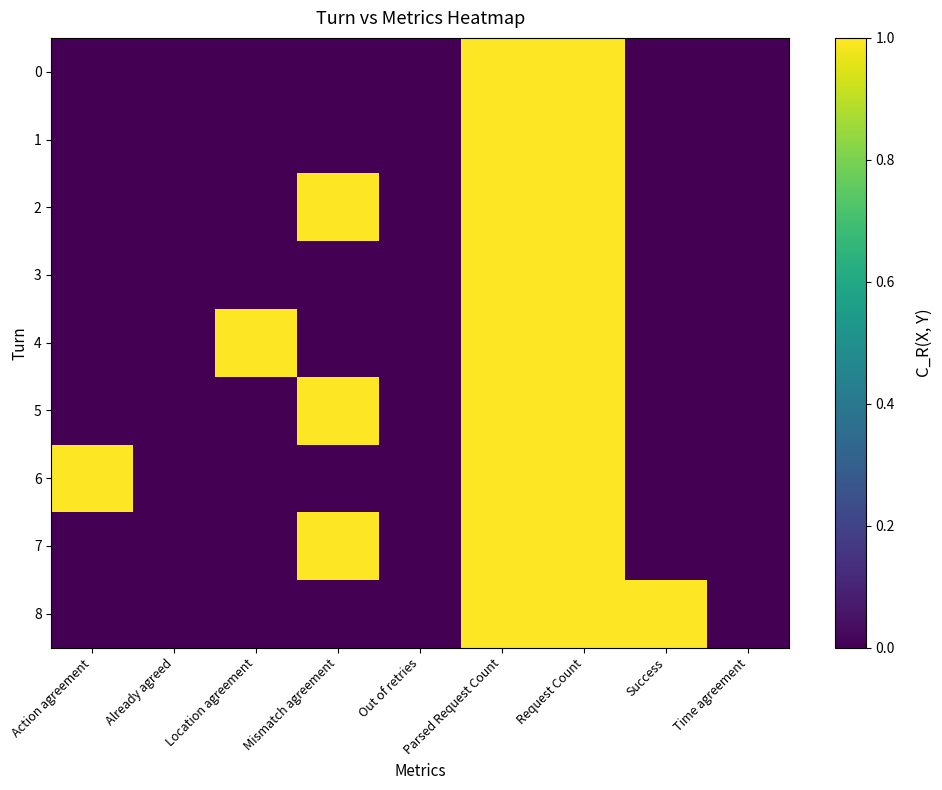

At which category is the sum across all series the highest?

Parsed Request Count